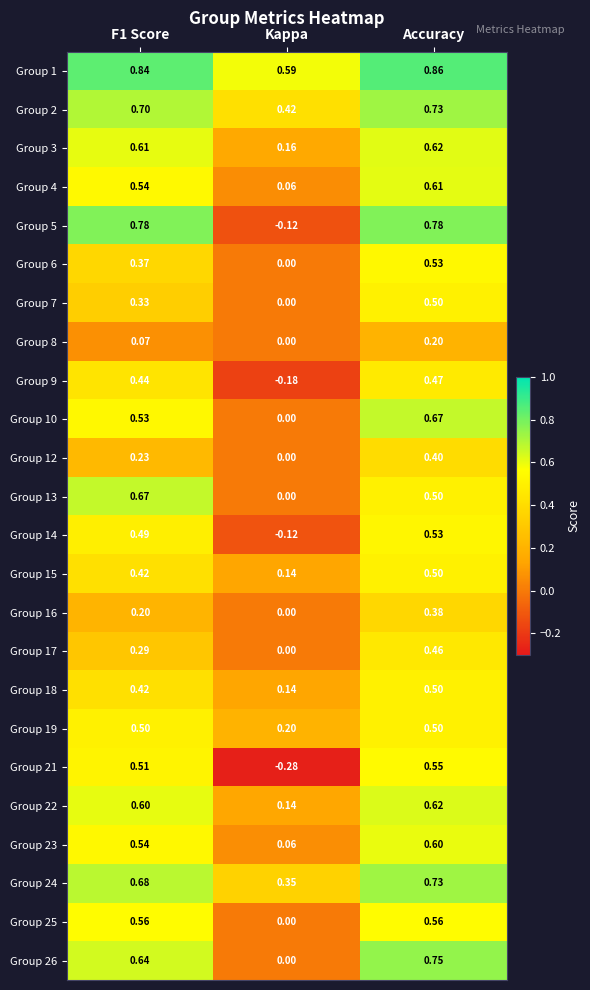

Where is Group 13 nearest to the value 0?

Kappa